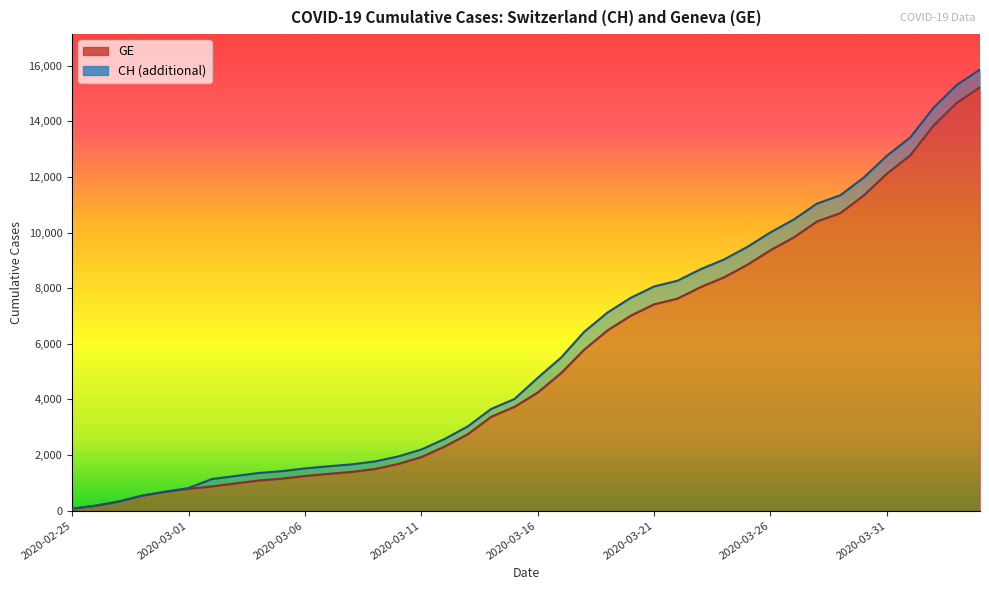

What is the value of the GE point at the 5th from the left?

682